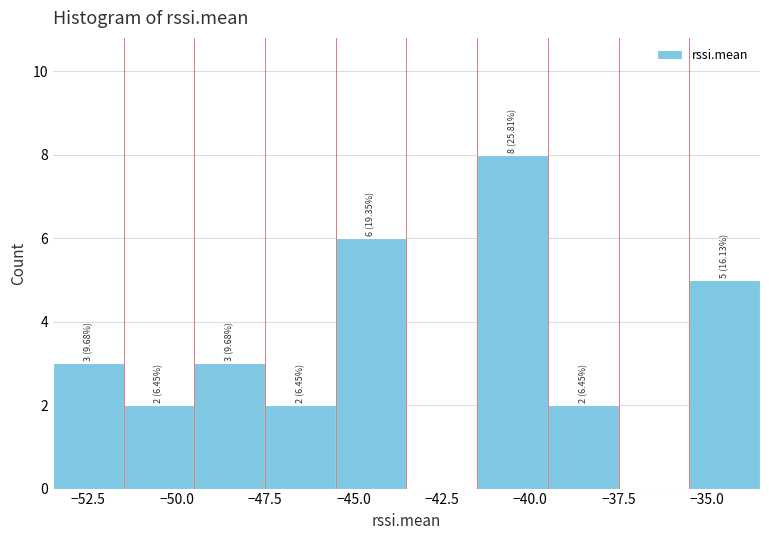

Which range on the x-axis has the tallest bar?

-41.5 to -39.5